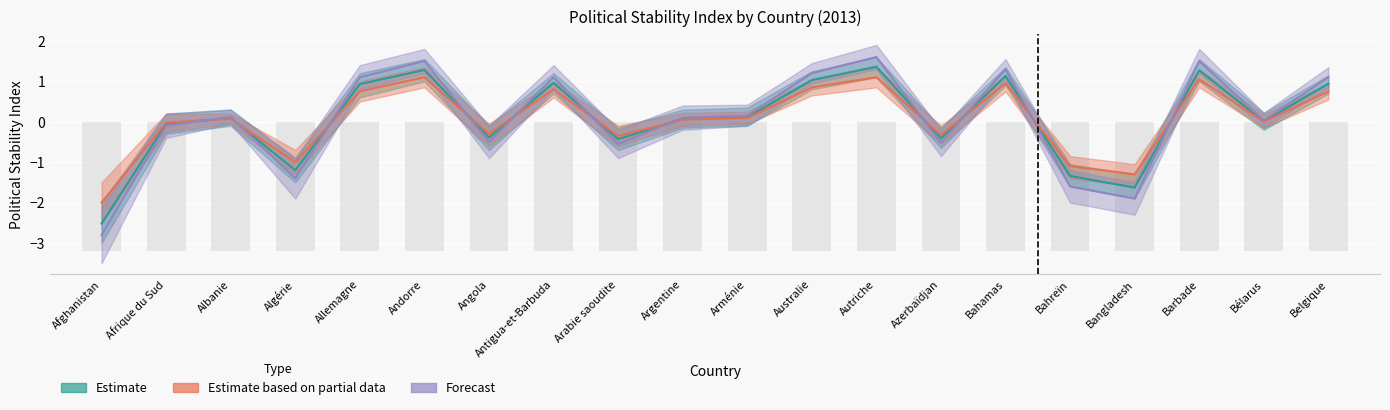

At which label does Forecast first exceed 0?

Albanie